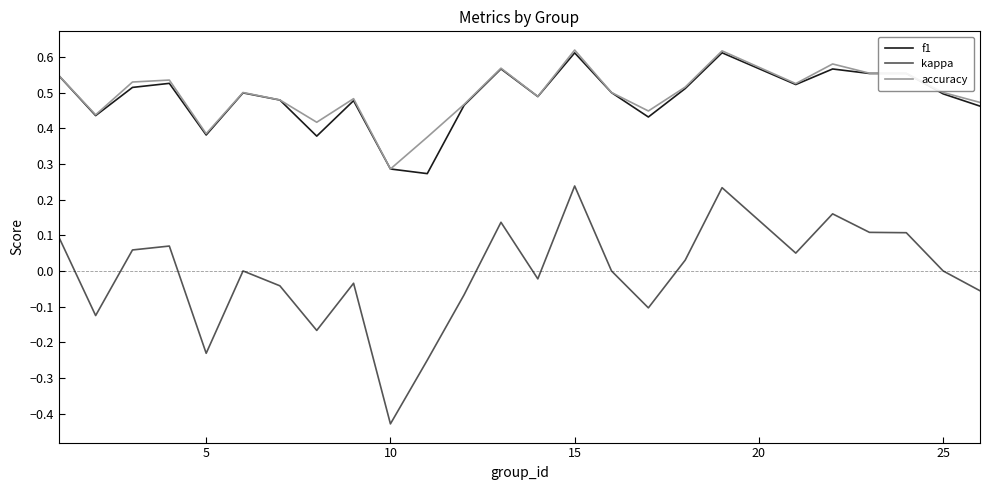

True or false: kappa has more than 1 points higher than both neighbors.

True